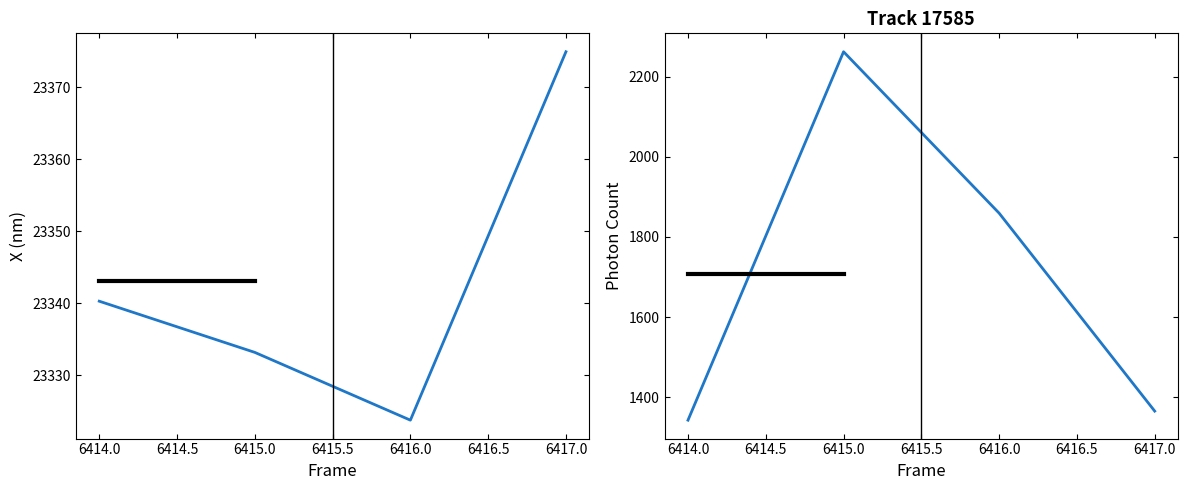

At how many categories does at least one series exceed 22552?

4